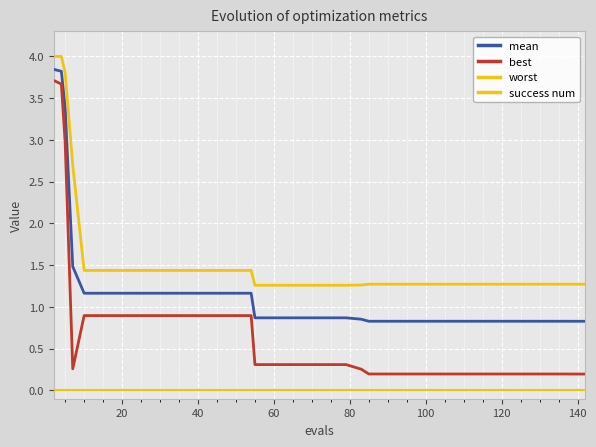

How many lines are shown in the chart?

4